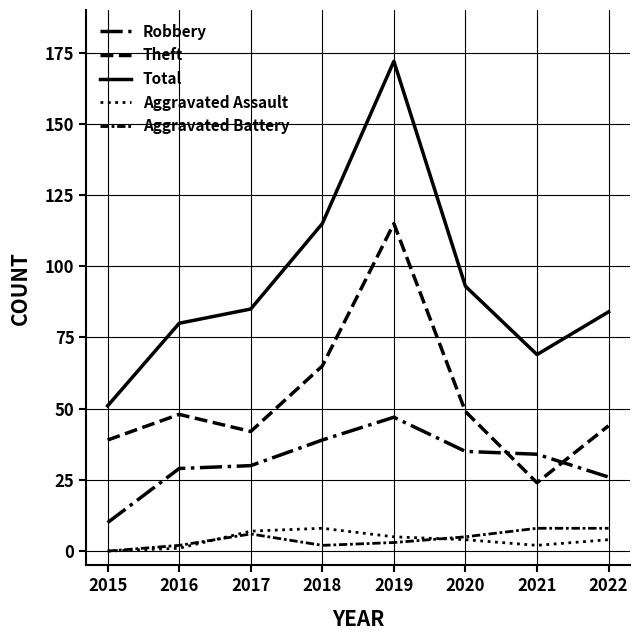

At which category does Aggravated Assault reach its first local valley?

2021